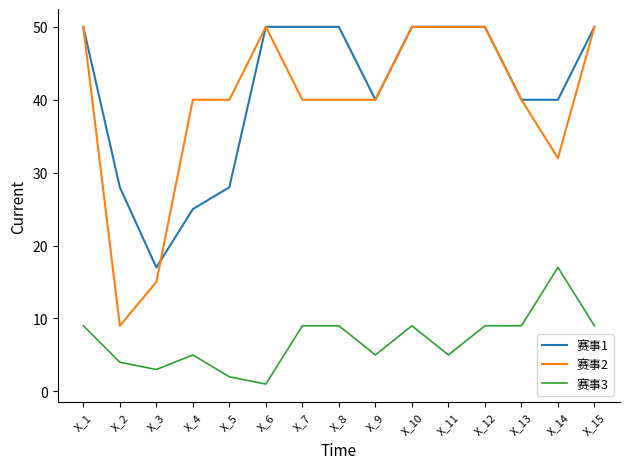

What is the difference between the highest and lowest values at X_13?

31